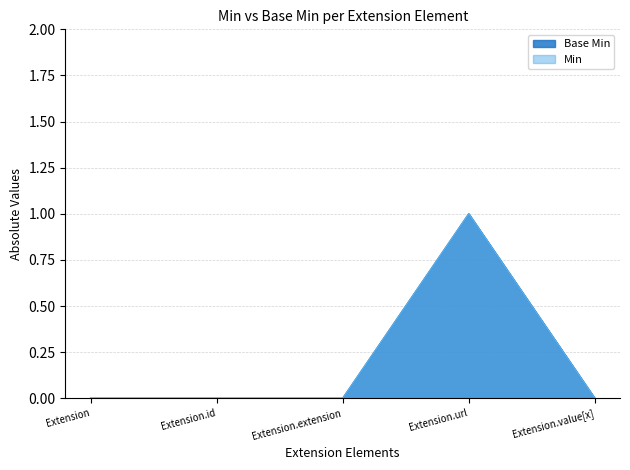

List the labels in order of value, largest first.

Extension.url, Extension, Extension.id, Extension.extension, Extension.value[x]